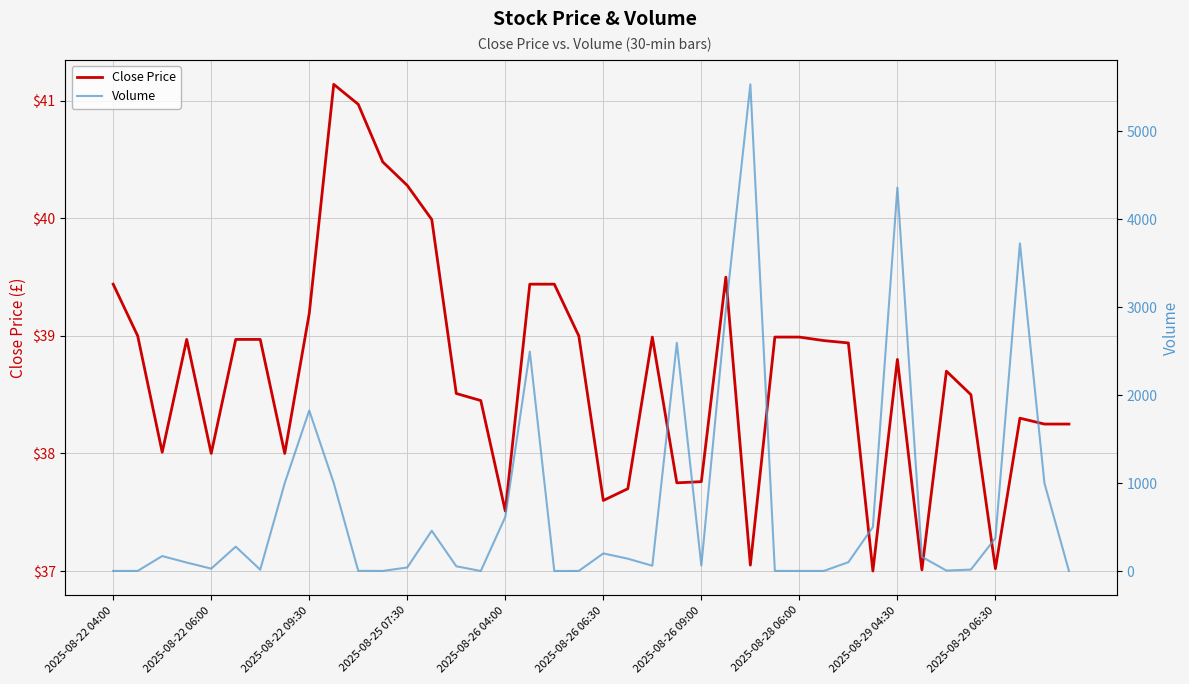

What is the difference between the maximum and minimum values in the Volume series?

5536.0